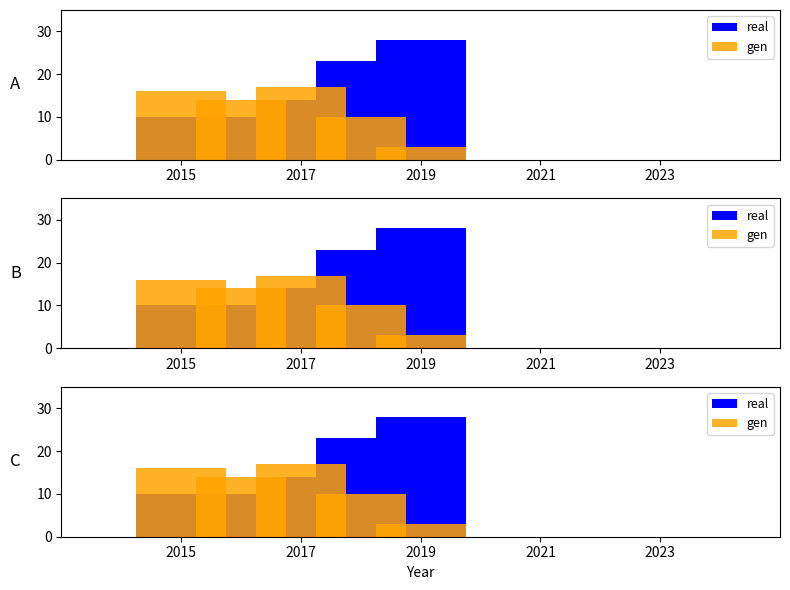

What is the total value across all series at 2017?

24